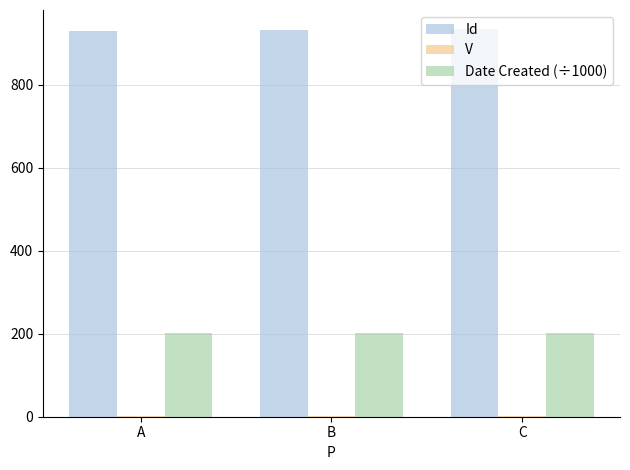

Is the value of Id at B greater than the value of Date Created (÷1000) at C?

Yes